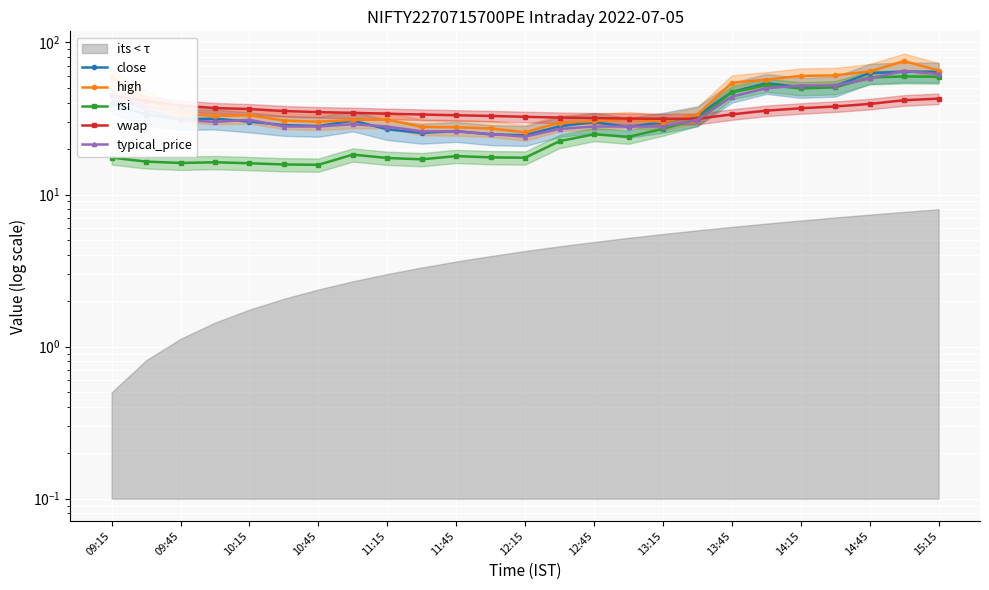

What are all the series names shown in the legend?

close, high, rsi, vwap, typical_price